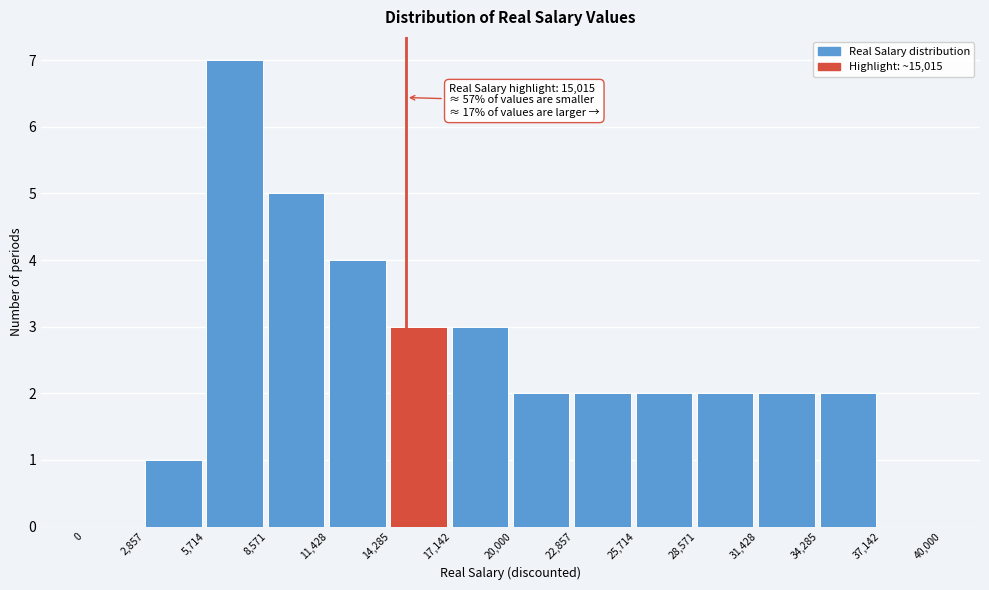

Which range on the x-axis has the tallest bar?

5,714 to 8,571